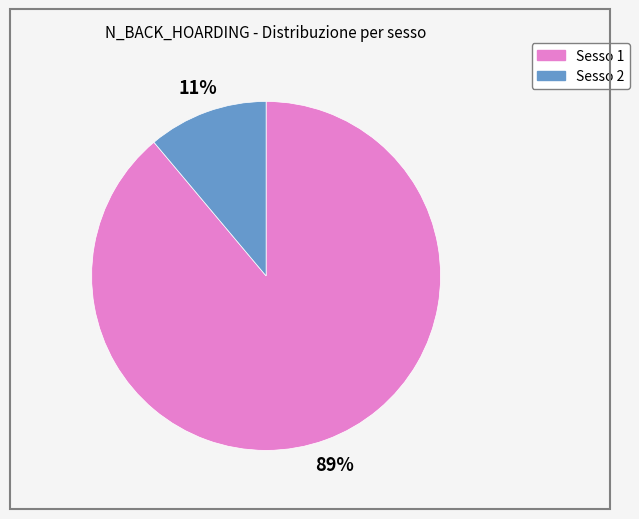

To the nearest percent, what is the average slice percentage?

50%